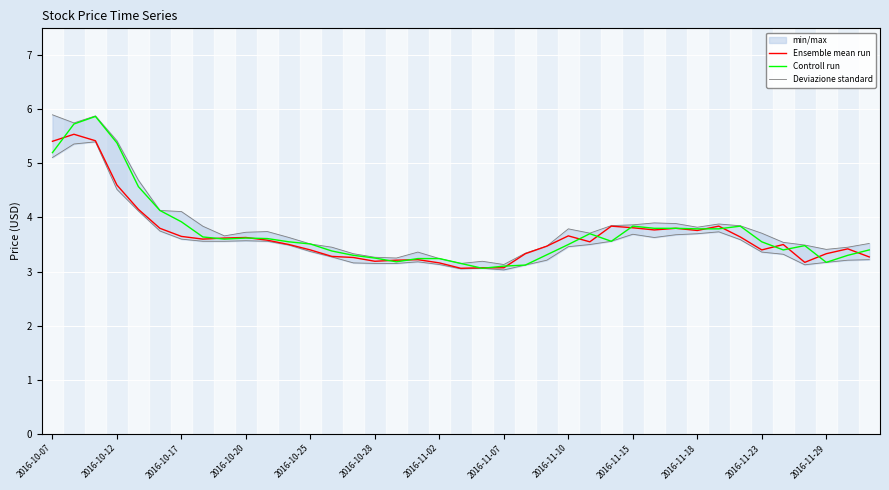

True or false: Ensemble mean run has a value of 5.2 at 2016-10-28.

False